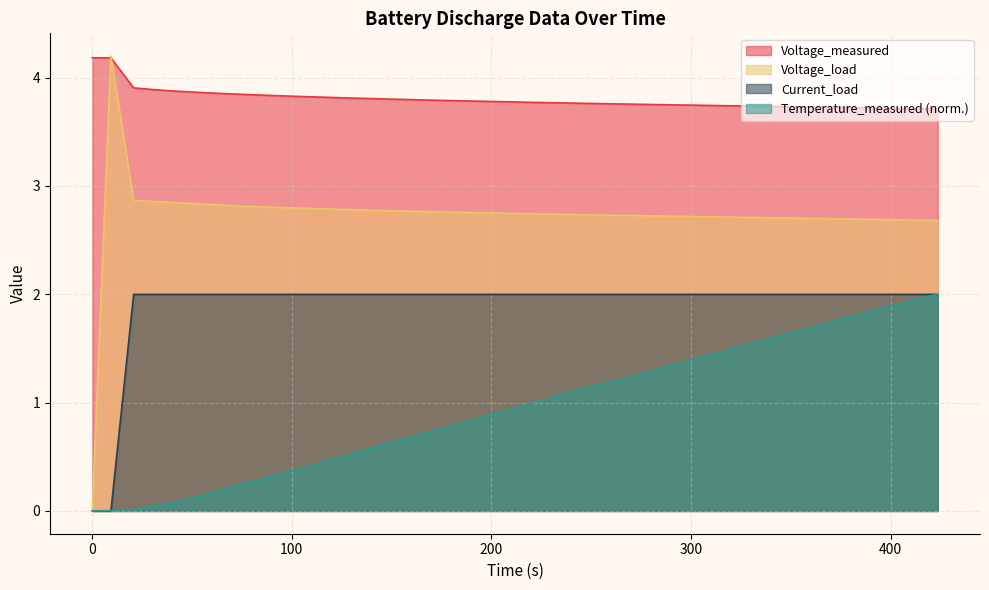

Does the chart have visible grid lines?

Yes